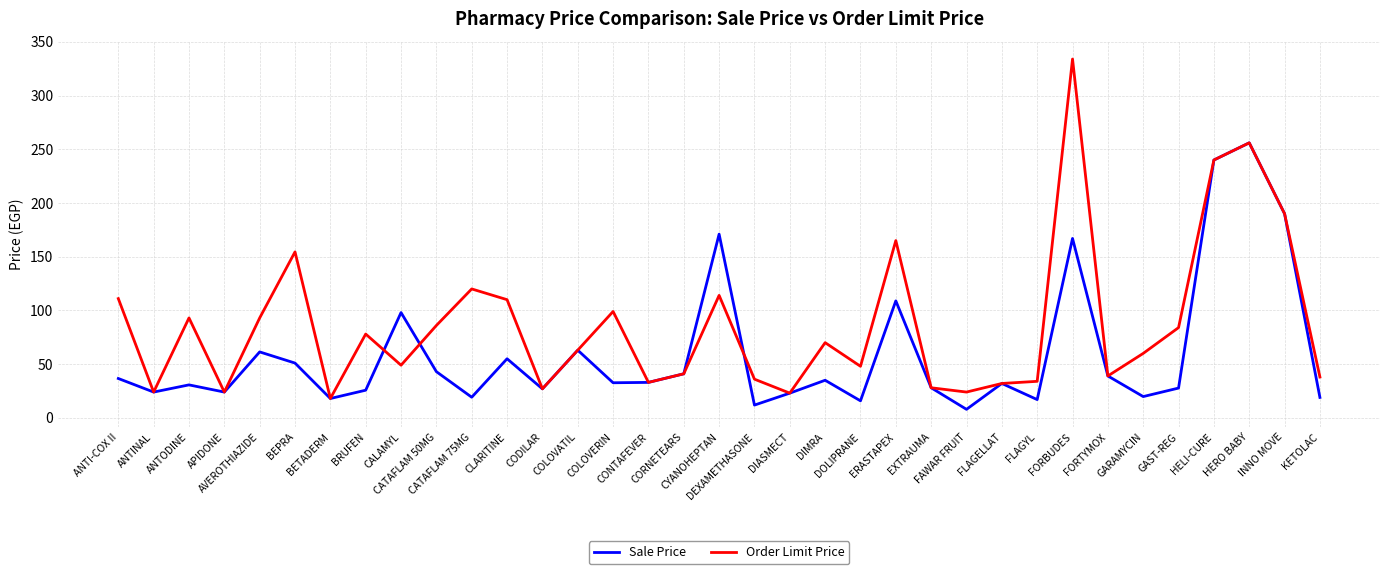

Which series ends up on top after the final intersection of Sale Price and Order Limit Price?

Order Limit Price